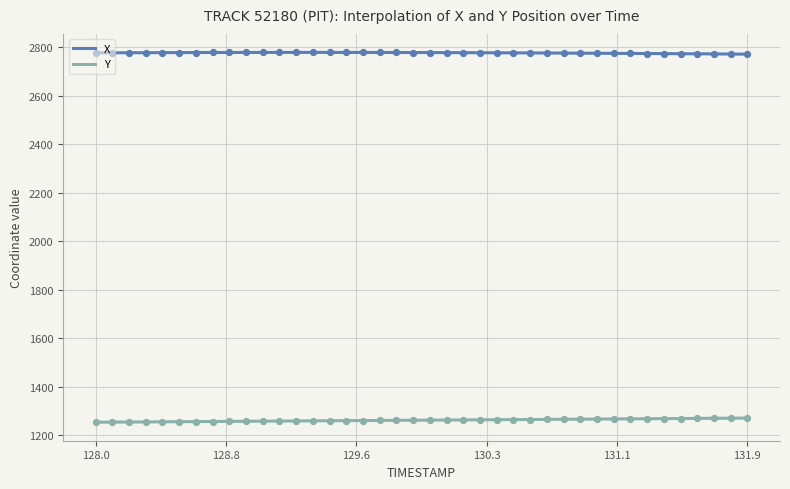

What are all the series names shown in the legend?

X, Y